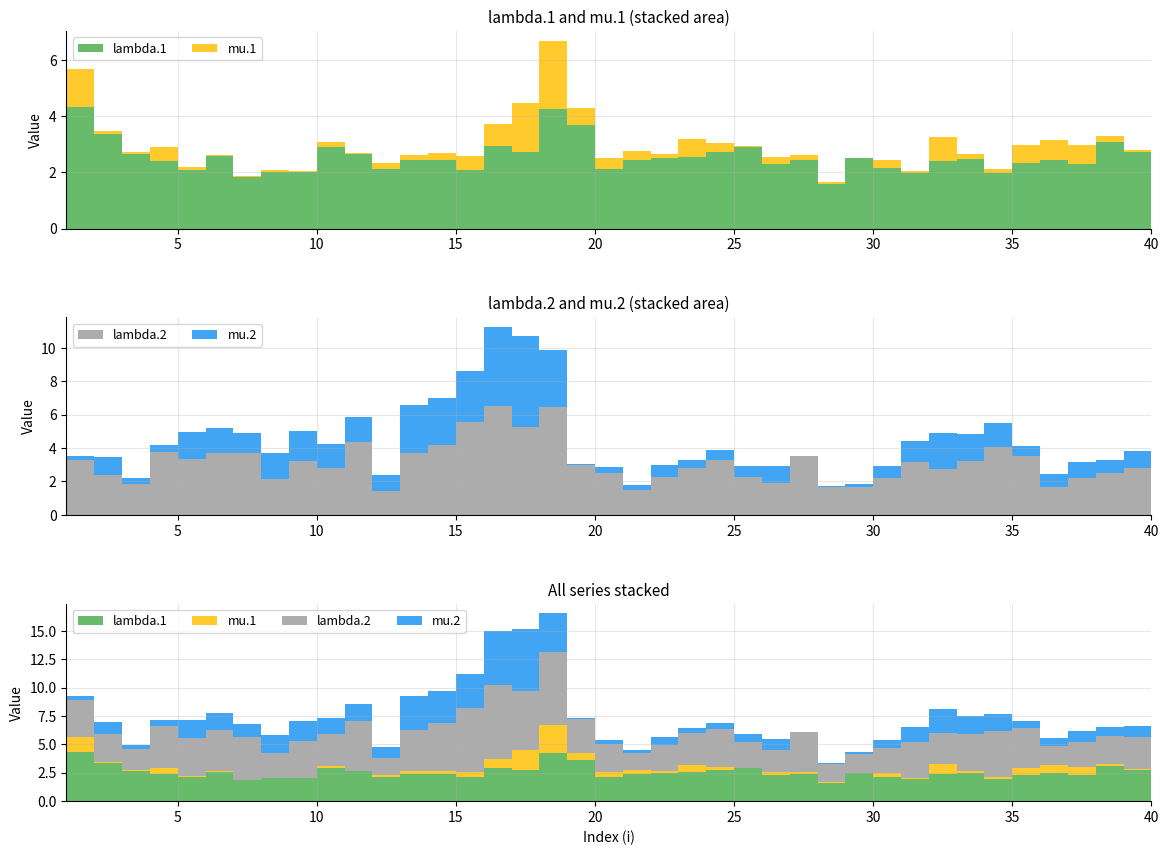

Reading left to right, extract all data points from this chart.

lambda.1: 1=4.3	2=3.4	3=2.6	4=2.4	5=2.1	6=2.6	7=1.8	8=2.0	9=2.0	10=2.9	11=2.7	12=2.1	13=2.4	14=2.4	15=2.1	16=2.9	17=2.7	18=4.3	19=3.7	20=2.1	21=2.4	22=2.5	23=2.6	24=2.7	25=2.9	26=2.3	27=2.4	28=1.6	29=2.5	30=2.2	31=2.0	32=2.4	33=2.5	34=2.0	35=2.3	36=2.5	37=2.3	38=3.1	39=2.7	40=2.4
mu.1: 1=1.4	2=0.1	3=0.1	4=0.5	5=0.1	6=0.0	7=0.0	8=0.1	9=0.0	10=0.2	11=0.0	12=0.2	13=0.2	14=0.3	15=0.5	16=0.8	17=1.8	18=2.4	19=0.6	20=0.4	21=0.3	22=0.2	23=0.6	24=0.3	25=0.0	26=0.3	27=0.2	28=0.1	29=0.0	30=0.3	31=0.1	32=0.9	33=0.2	34=0.2	35=0.6	36=0.7	37=0.7	38=0.2	39=0.1	40=0.4
lambda.2: 1=3.3	2=2.4	3=1.9	4=3.8	5=3.4	6=3.7	7=3.7	8=2.1	9=3.3	10=2.8	11=4.4	12=1.4	13=3.7	14=4.2	15=5.6	16=6.5	17=5.3	18=6.5	19=3.0	20=2.5	21=1.5	22=2.3	23=2.8	24=3.3	25=2.3	26=1.9	27=3.5	28=1.6	29=1.7	30=2.2	31=3.1	32=2.7	33=3.2	34=4.1	35=3.5	36=1.7	37=2.2	38=2.5	39=2.8	40=2.5
mu.2: 1=0.3	2=1.1	3=0.3	4=0.5	5=1.6	6=1.5	7=1.2	8=1.6	9=1.8	10=1.4	11=1.5	12=1.0	13=2.9	14=2.8	15=3.0	16=4.7	17=5.5	18=3.4	19=0.0	20=0.3	21=0.3	22=0.7	23=0.5	24=0.6	25=0.6	26=1.0	27=0.0	28=0.1	29=0.2	30=0.7	31=1.3	32=2.1	33=1.6	34=1.5	35=0.6	36=0.8	37=1.0	38=0.8	39=1.0	40=0.9